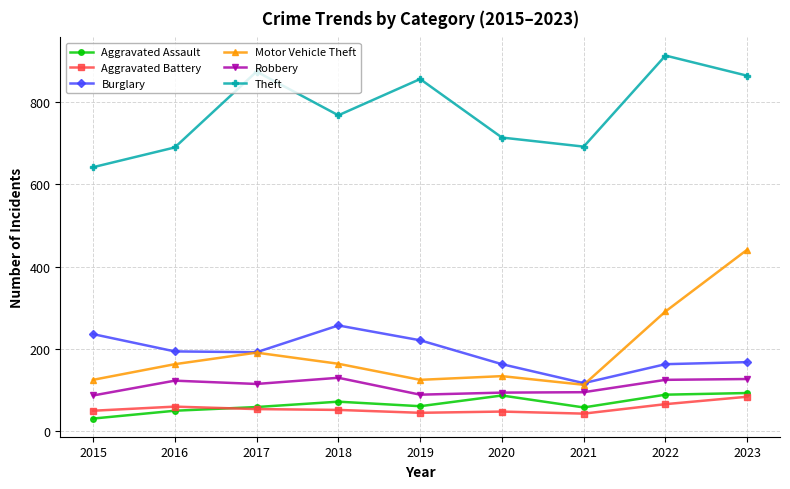

Is it true that Burglary equals 245 at 2022?

False